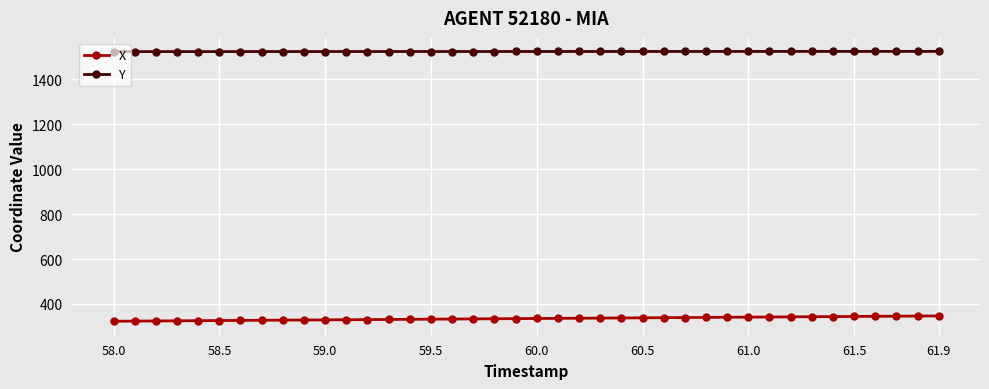

What is the value of the Y point at the 1st from the left?

1524.2